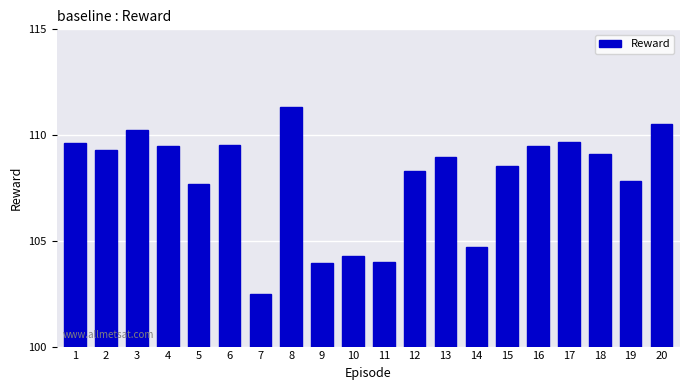

What is the change in value from 4 to 11?

-5.5